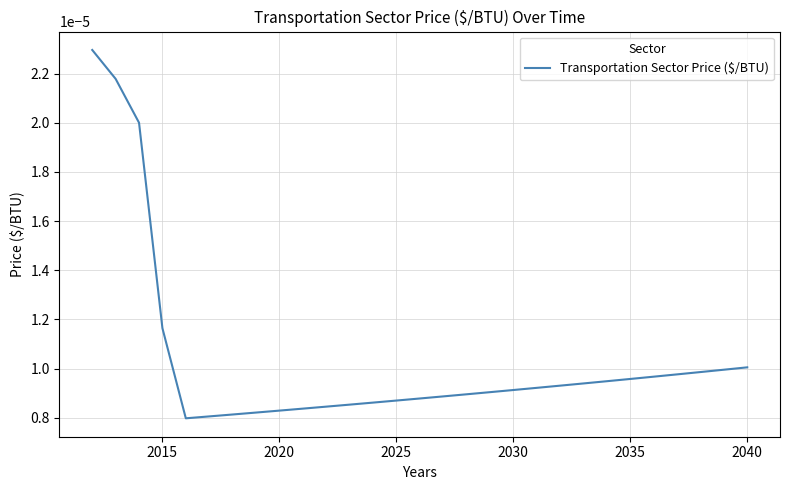

True or false: the data has more than 2 interior local peaks.

False